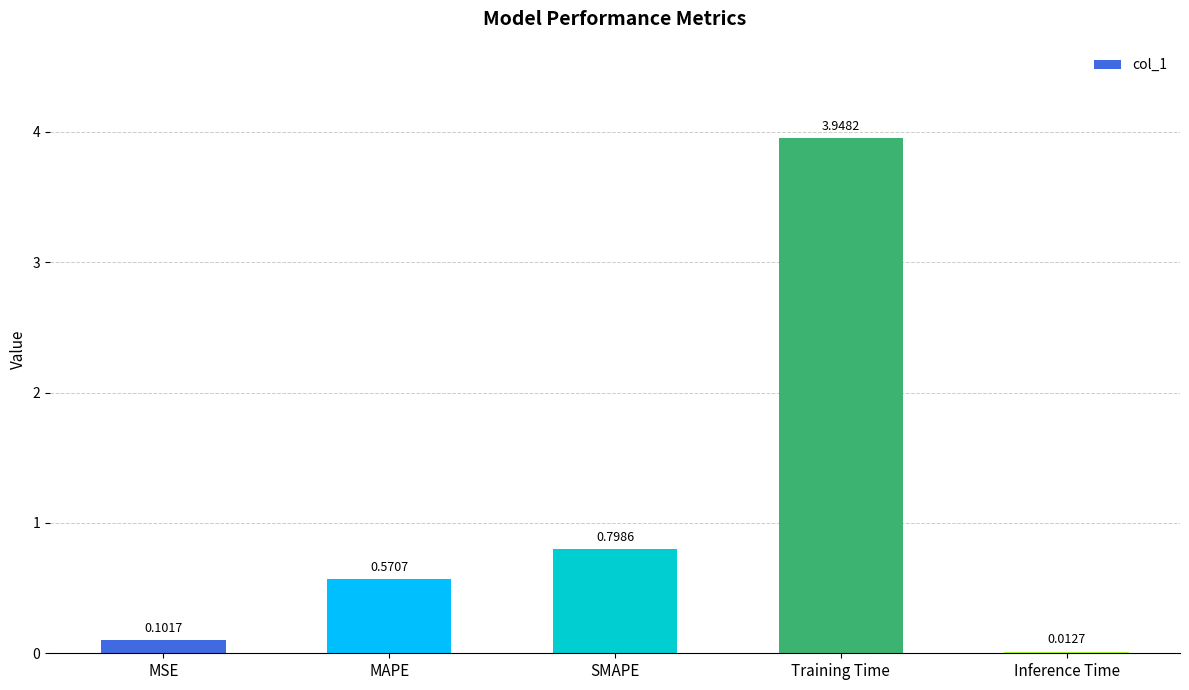

Where is the data nearest to the value 1?

SMAPE